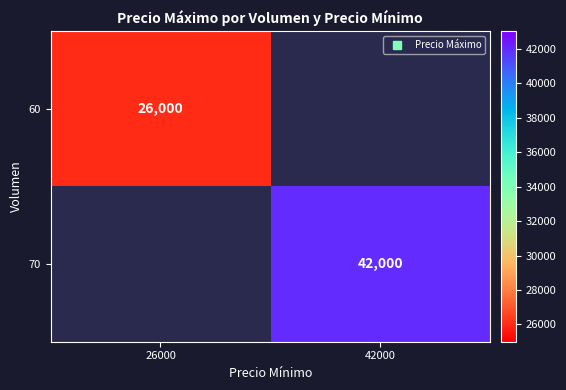

Which label corresponds to the smallest value in the chart?

26000